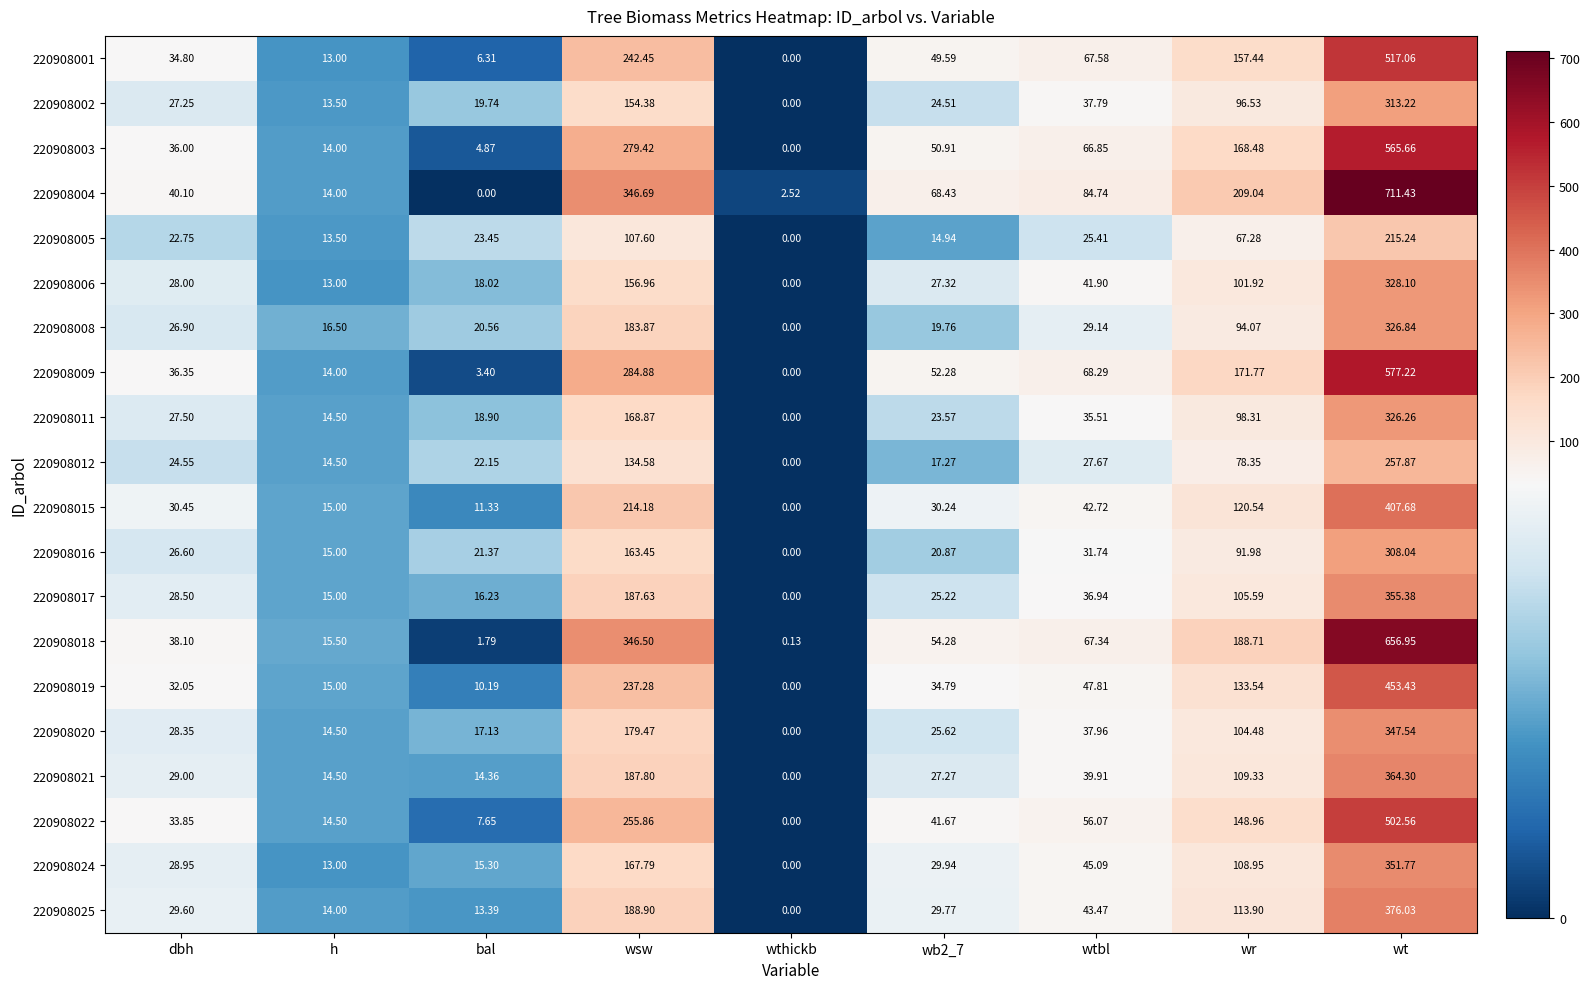

At which category does the chart reach its peak across all series?

wt